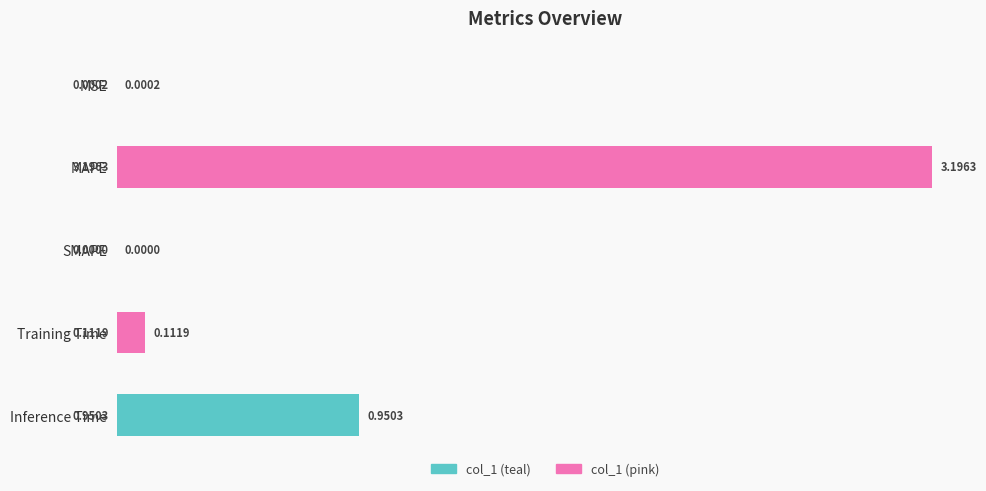

At which label is the value closest to 1?

Inference Time